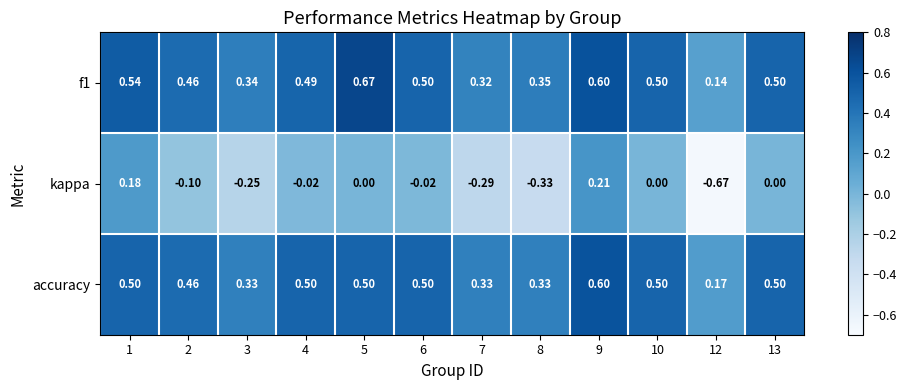

At which category is the sum across all series the highest?

9